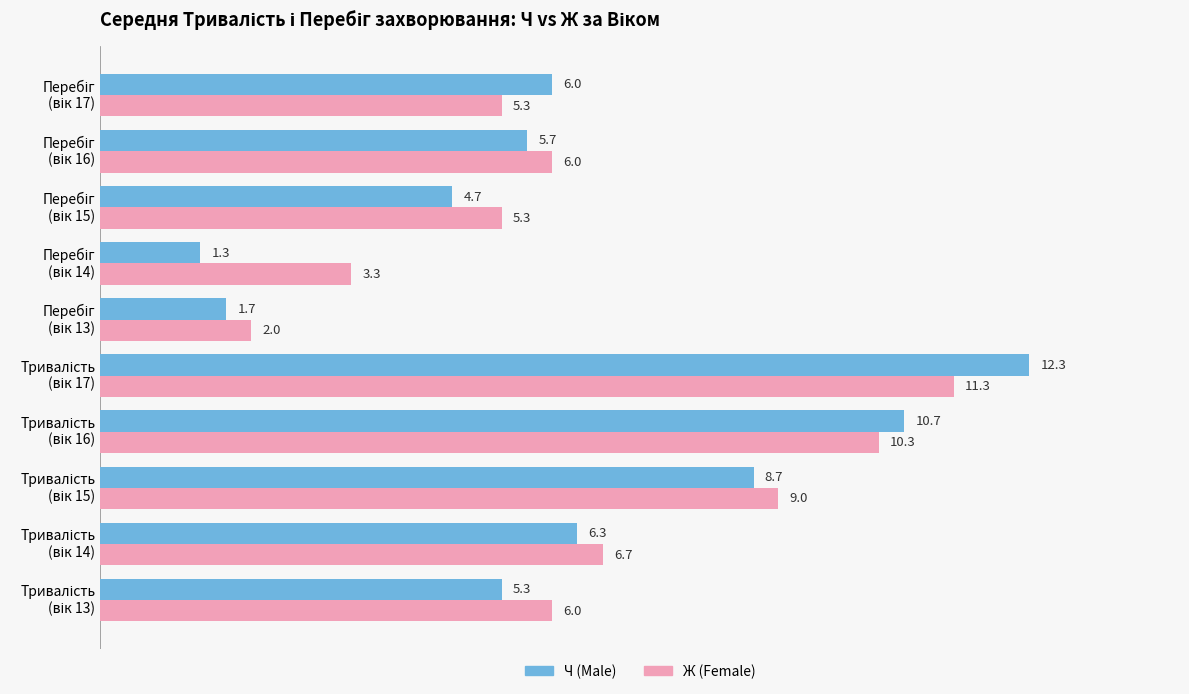

Rank the series by their average value, from lowest to highest.

Ч (Male), Ж (Female)